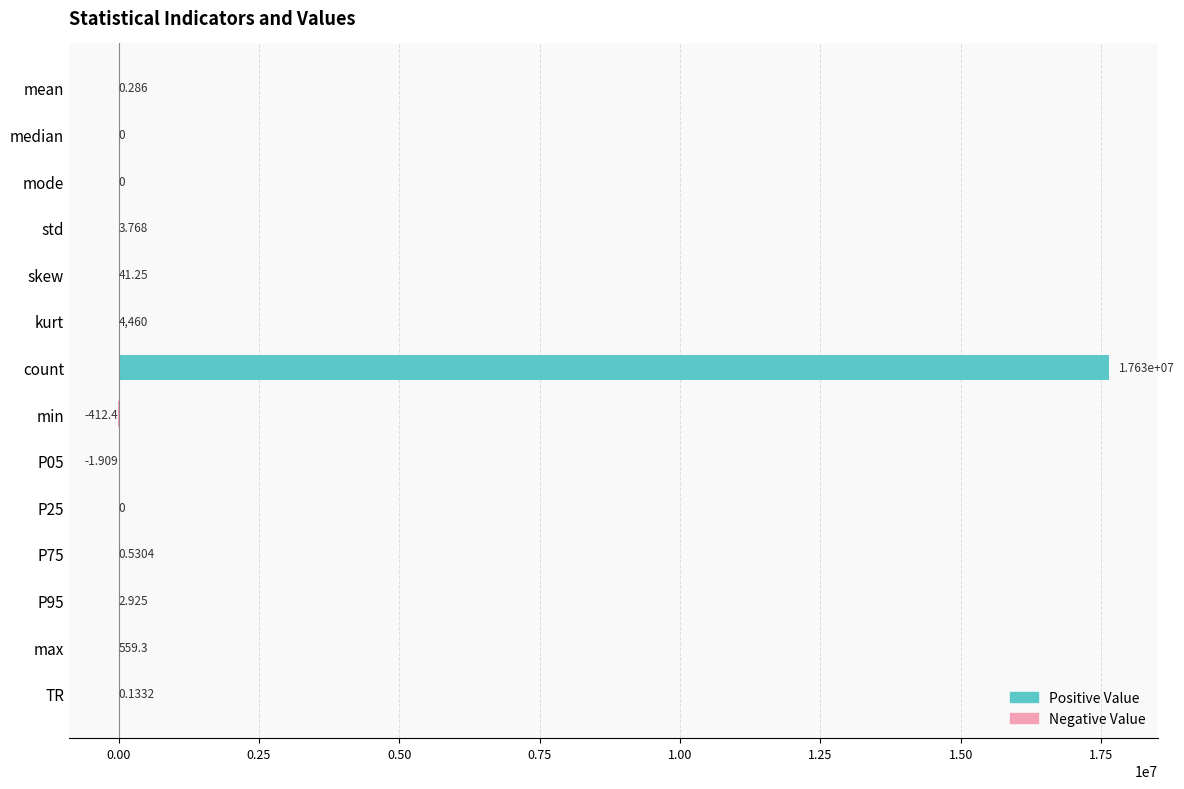

True or false: the data shows 41.2 at skew.

True